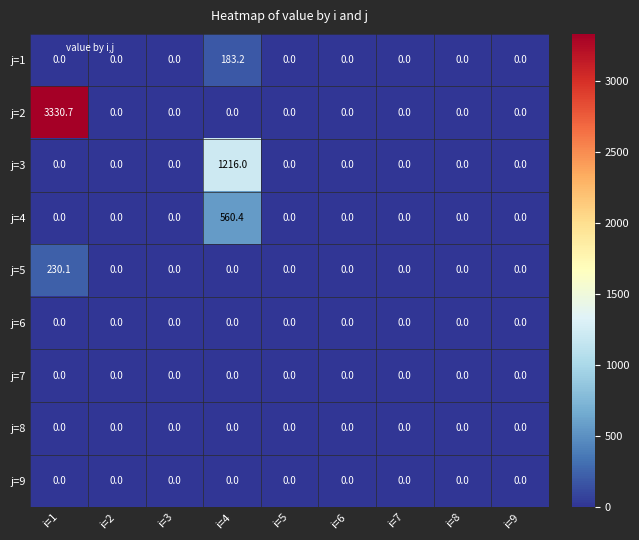

Is it true that j=1 equals 110.1 at i=7?

False